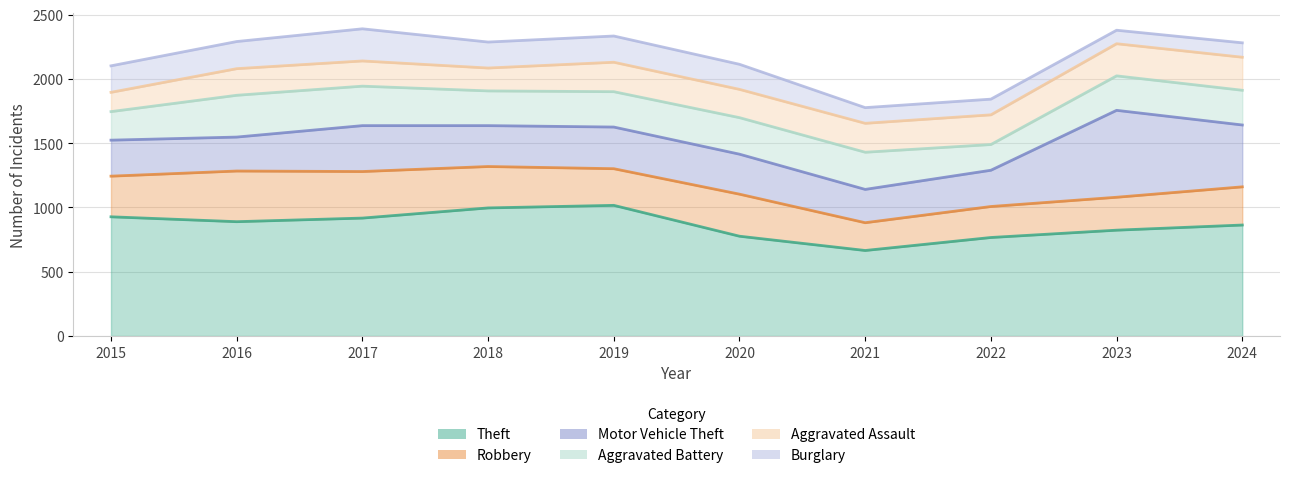

True or false: Aggravated Battery and Robbery cross at least once.

True